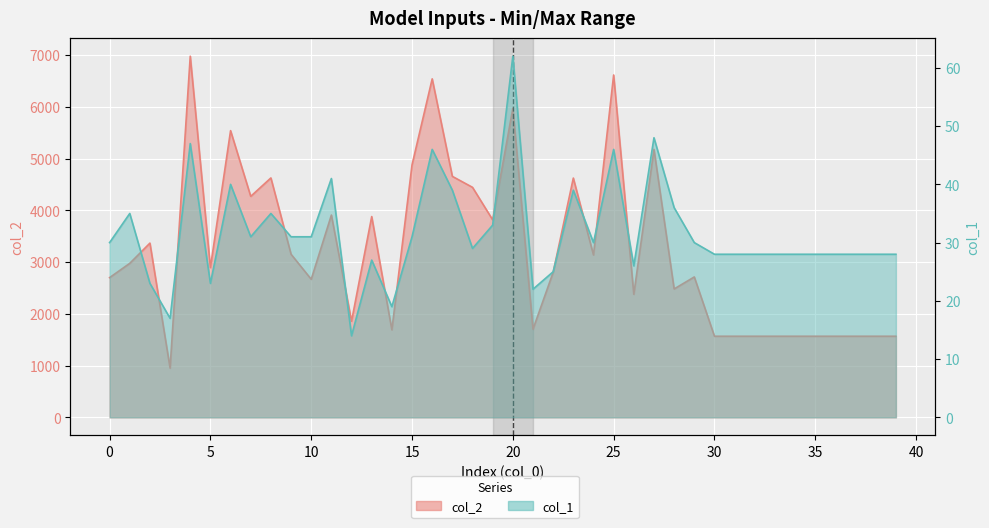

Where is the first local maximum for col_1?

1